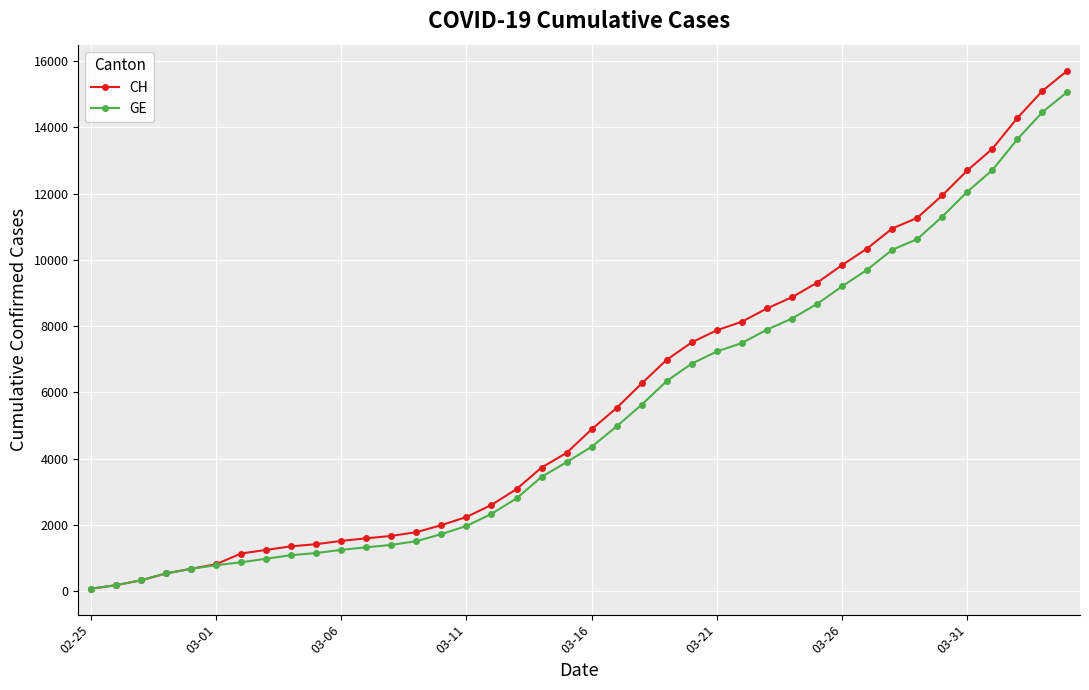

At how many categories does at least one series exceed 11614?

6